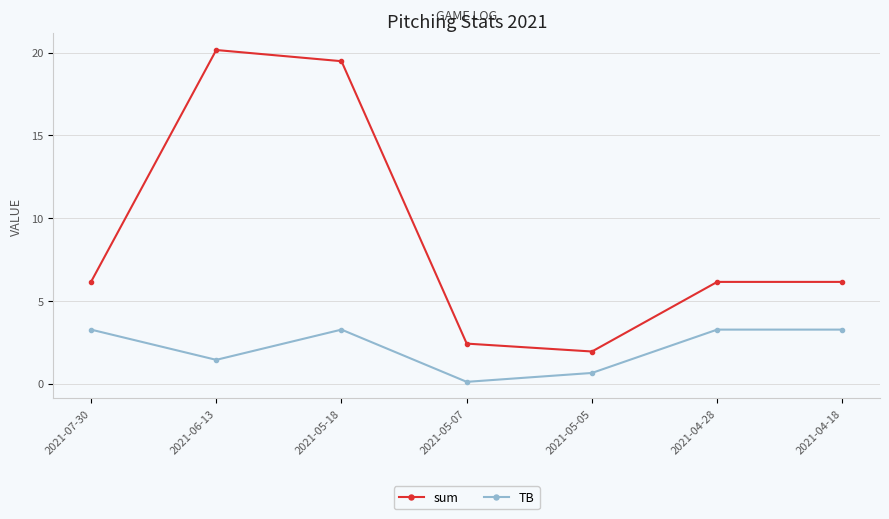

List the series in order of their overall mean, lowest first.

TB, sum